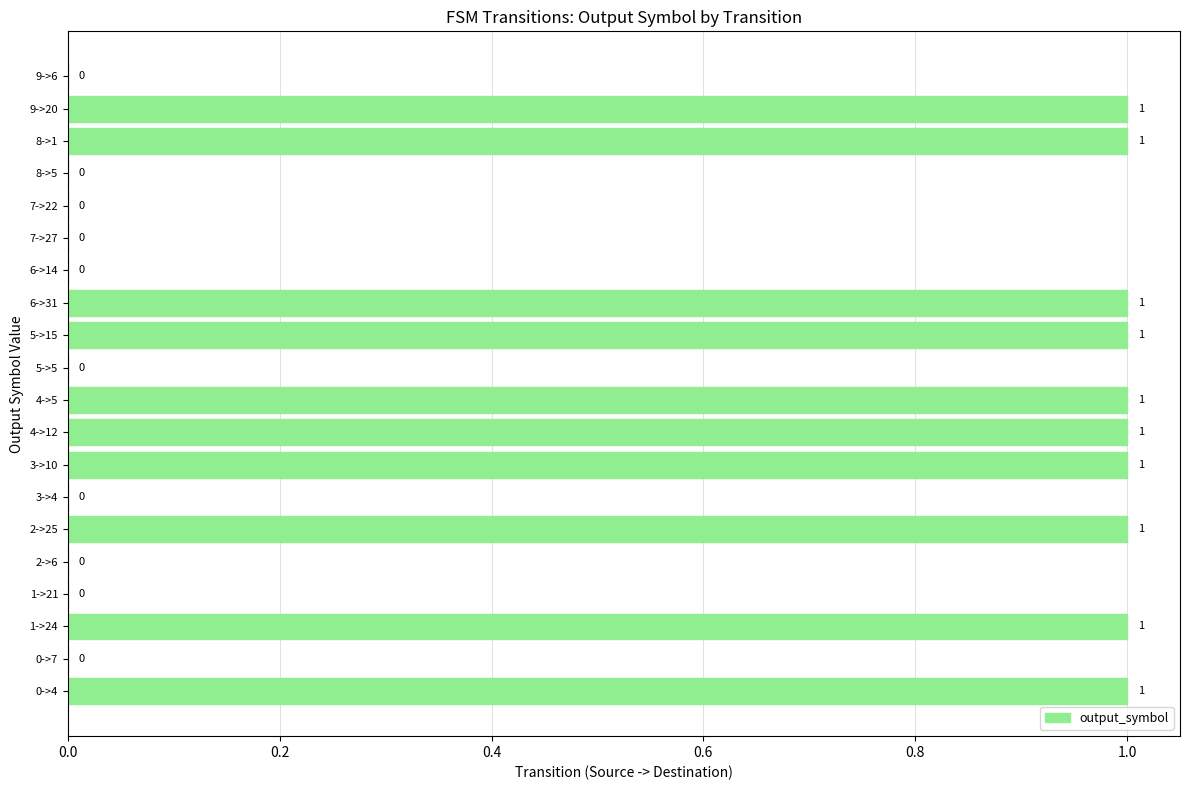

What is the sum of all values?

10